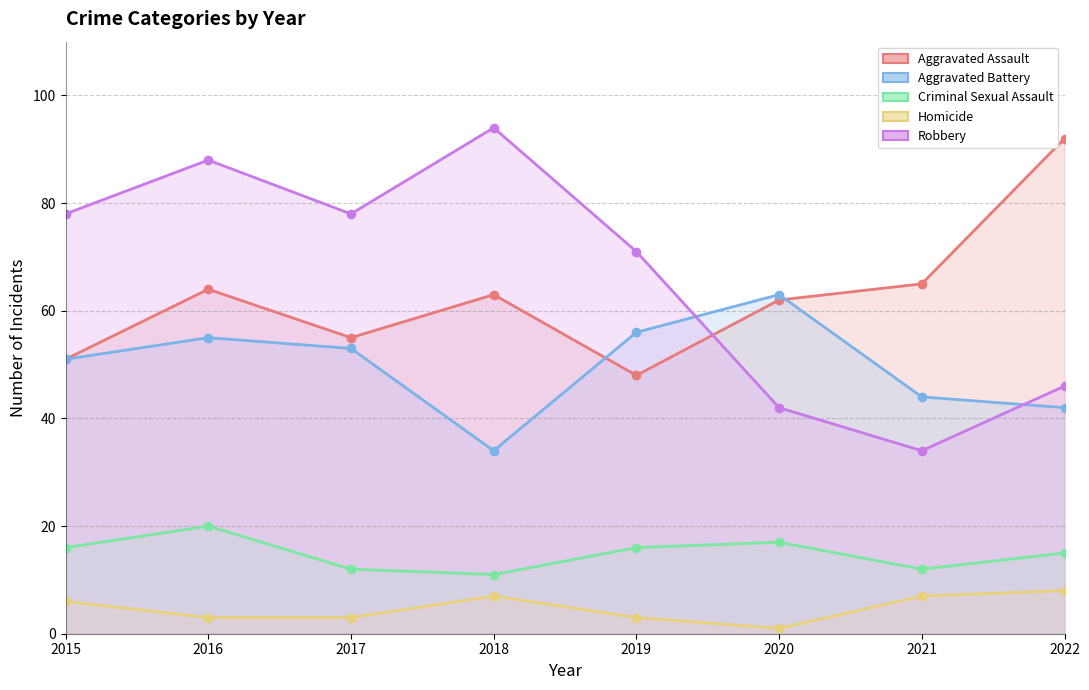

True or false: Criminal Sexual Assault has a value of 15 at 2022.

True